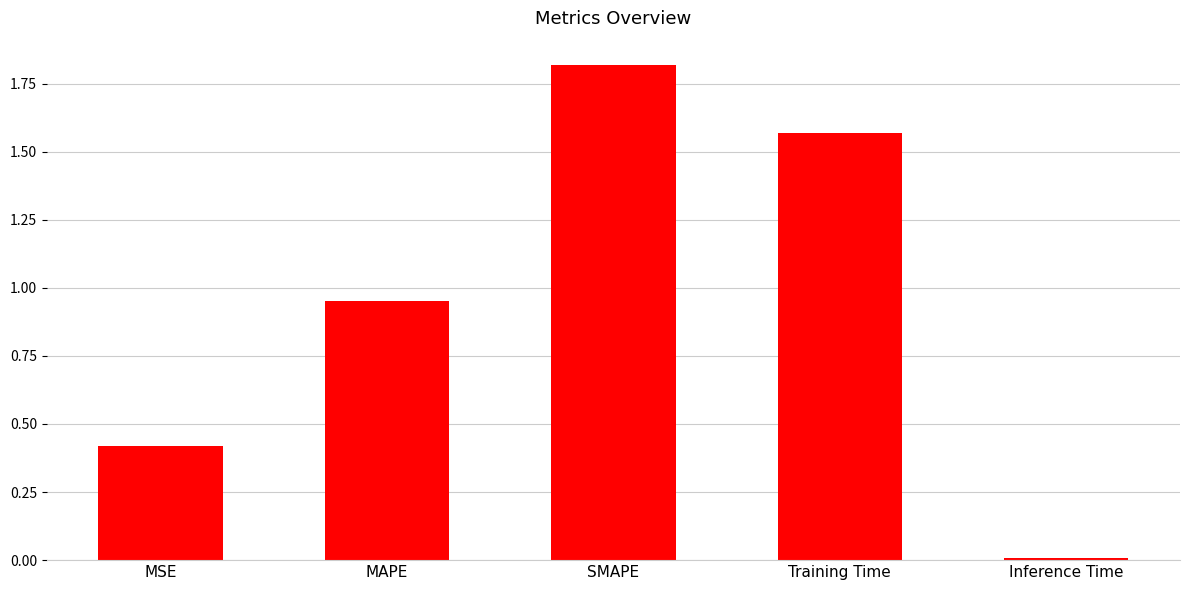

What is the greatest value displayed?

1.8